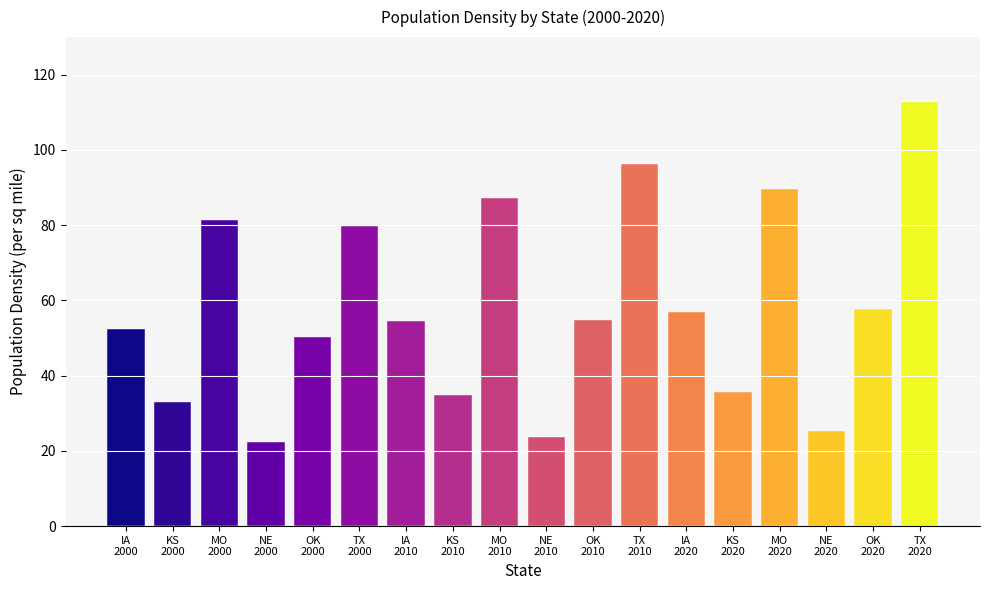

What is the average value of the TX series?

96.3